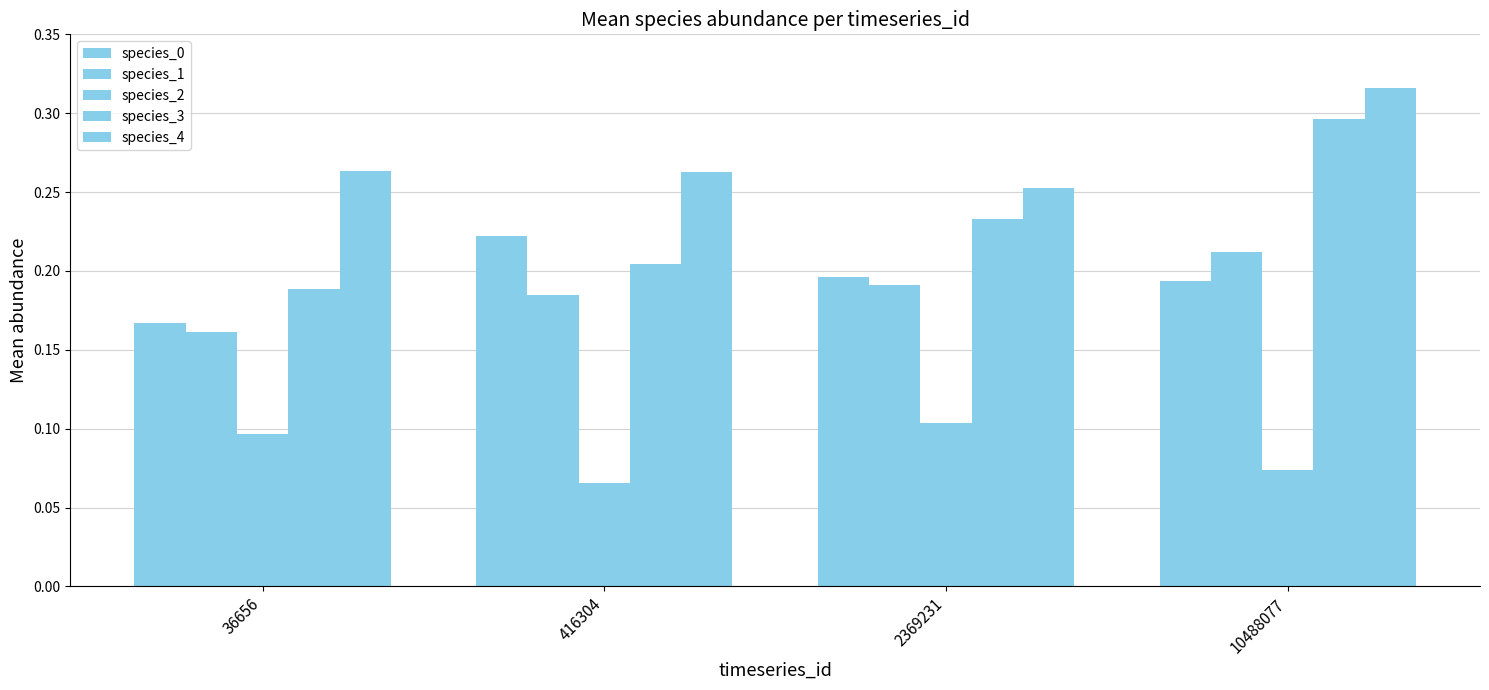

Which category has the highest value across all series?

10488077